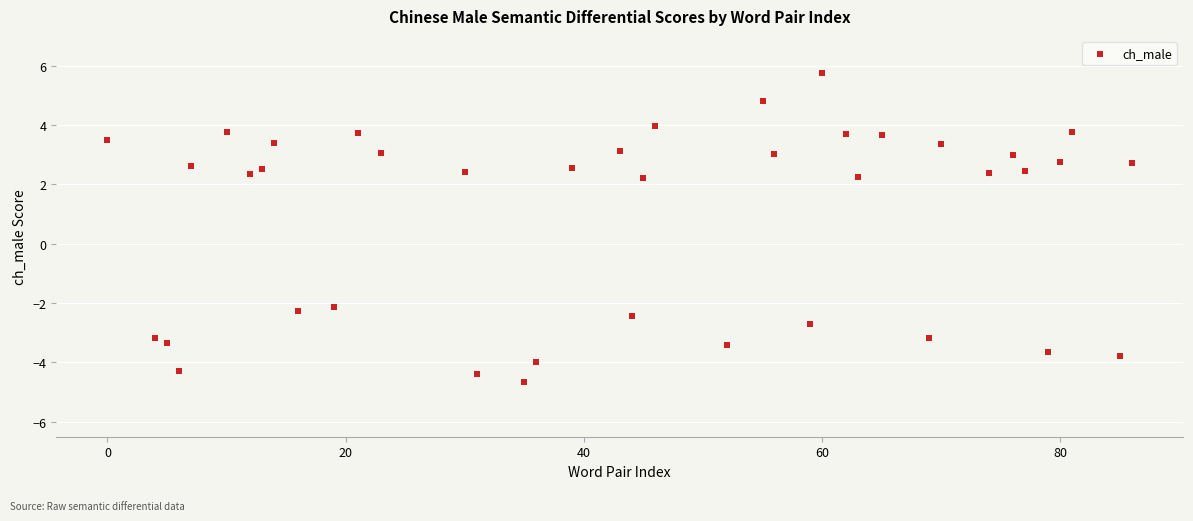

What is the range of X values (max minus min)?

86.0